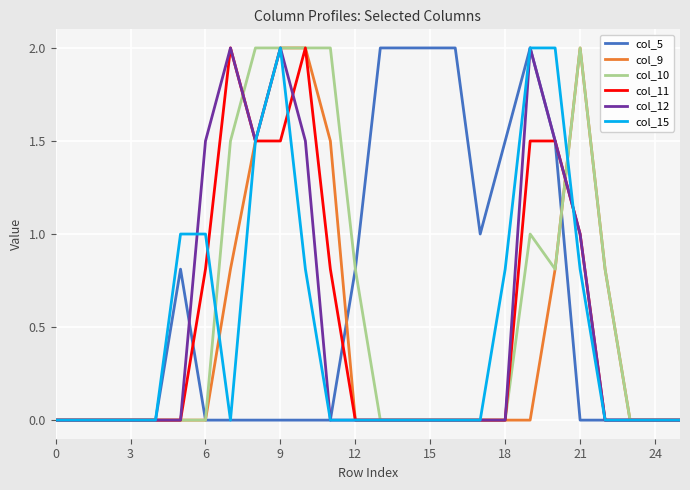

What is the greatest value displayed?

2.0